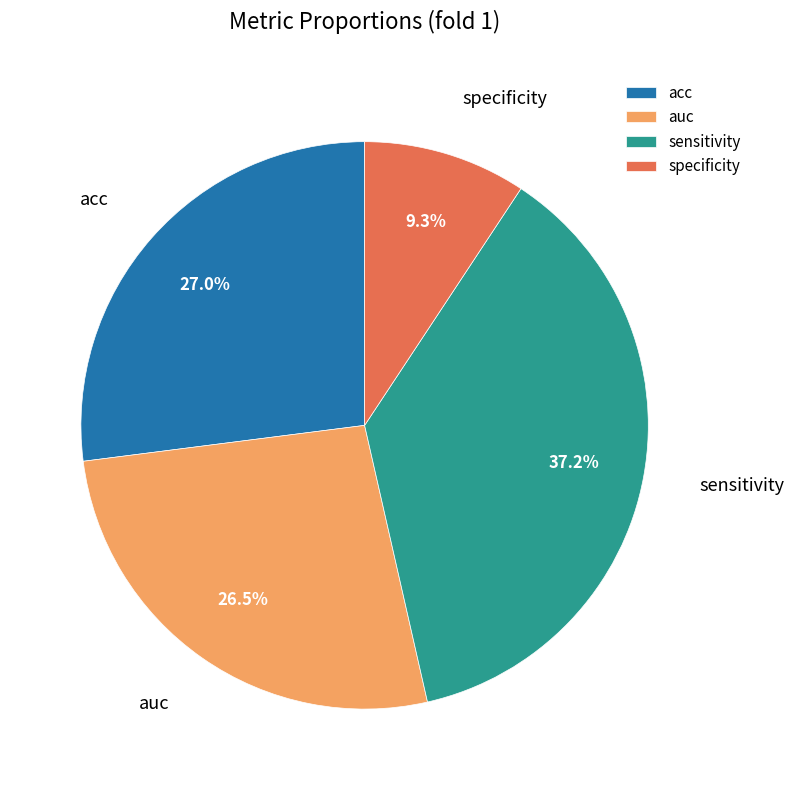

To the nearest percent, what is the combined percentage of auc and specificity?

36%